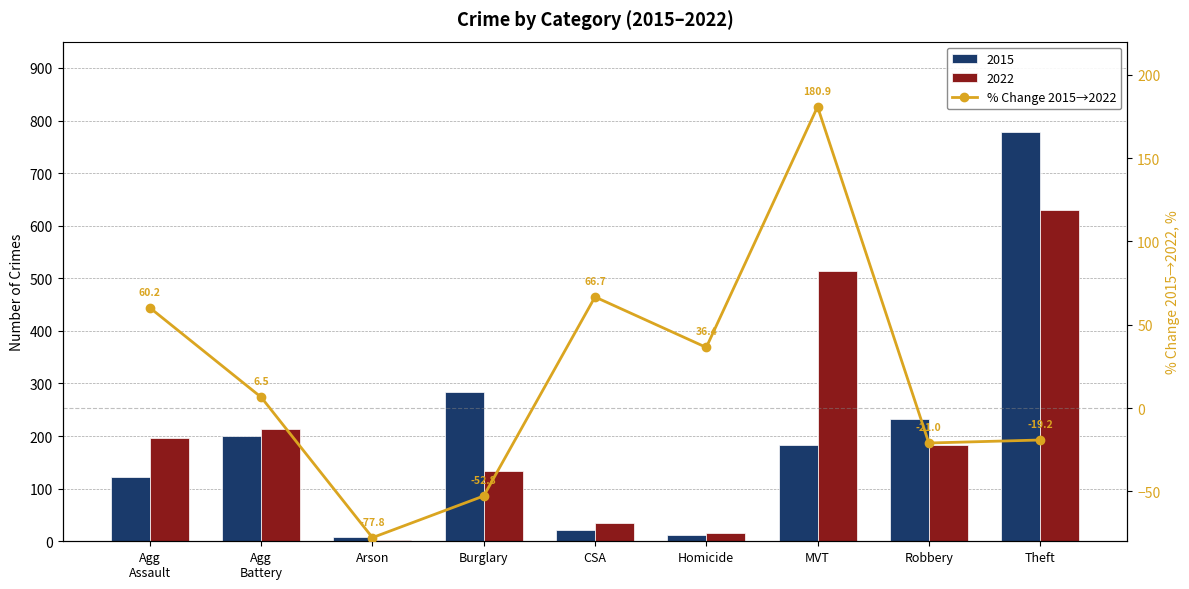

What is the label of the 2nd bar from the left?

Agg
Battery